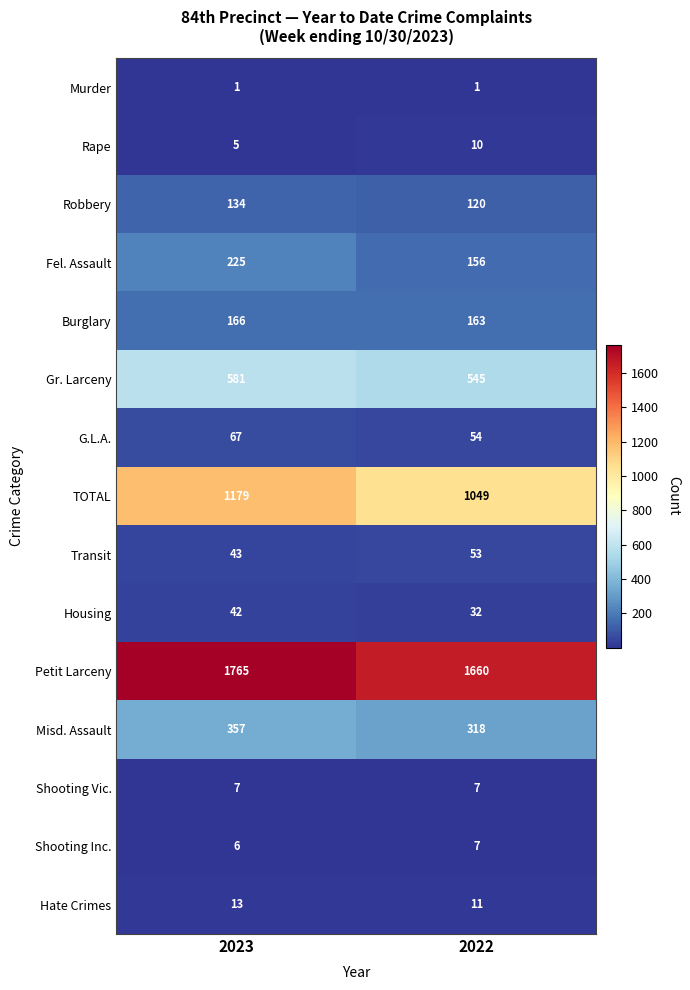

How many distinct data groups are displayed?

15